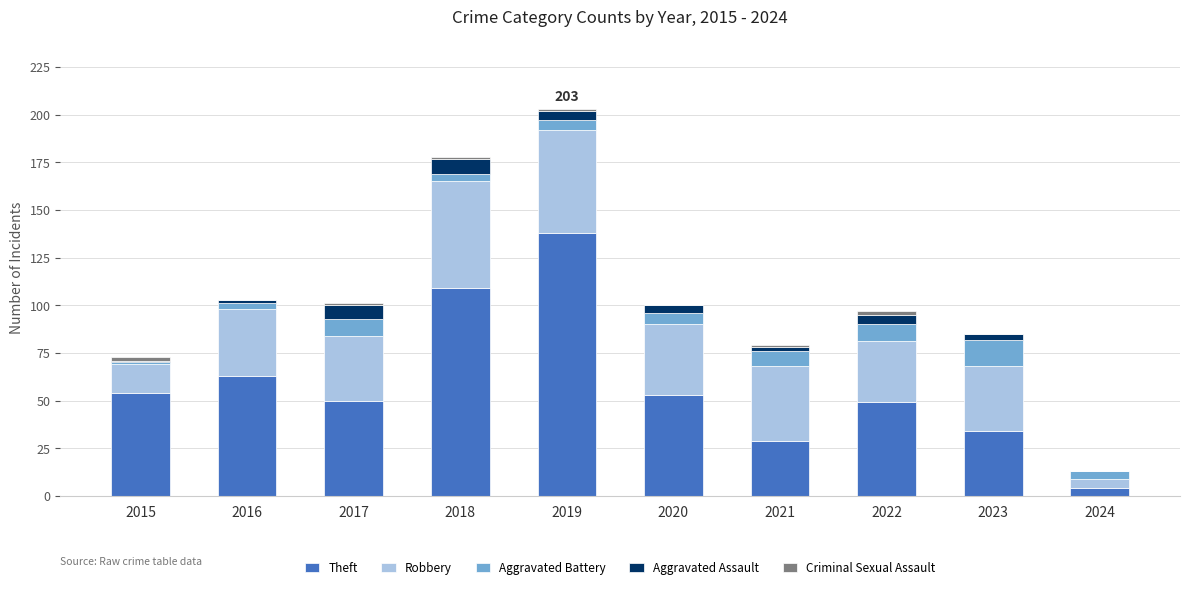

At which category is the sum across all series the highest?

2019